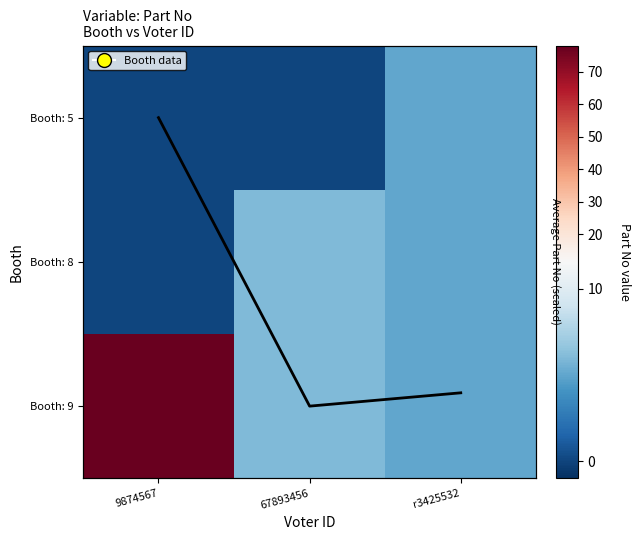

Which has a higher value, r3425532 or 9874567?

9874567